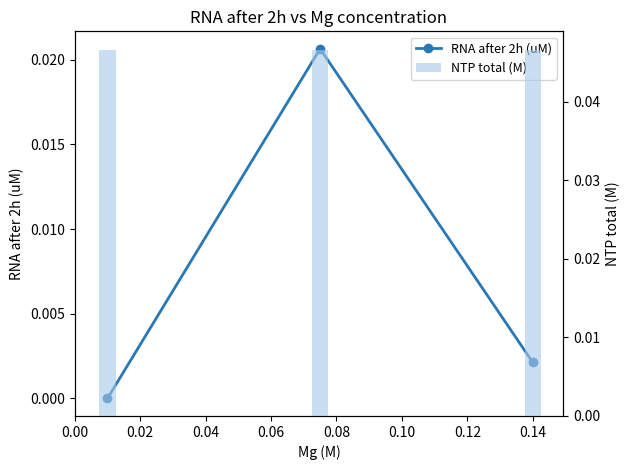

Between 0.02 and 0.04, which is larger?

0.02